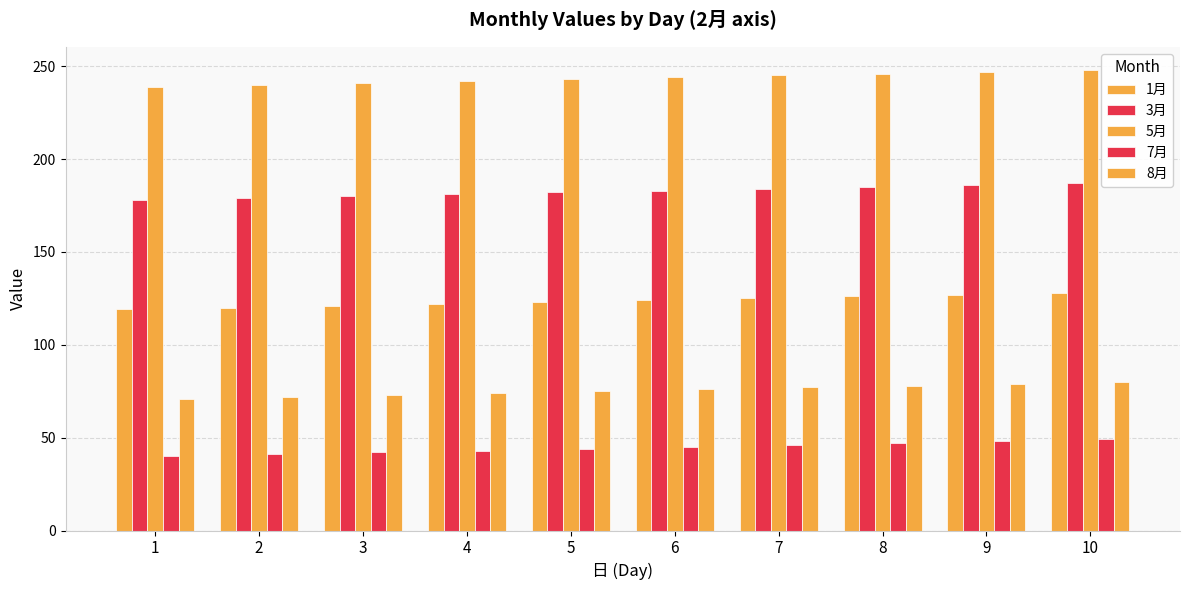

Which series has the largest range (max minus min)?

1月